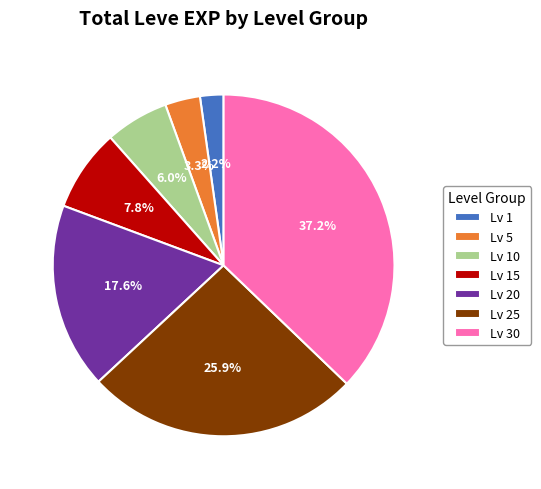

Rank the categories by value from lowest to highest.

Lv 1, Lv 5, Lv 10, Lv 15, Lv 20, Lv 25, Lv 30